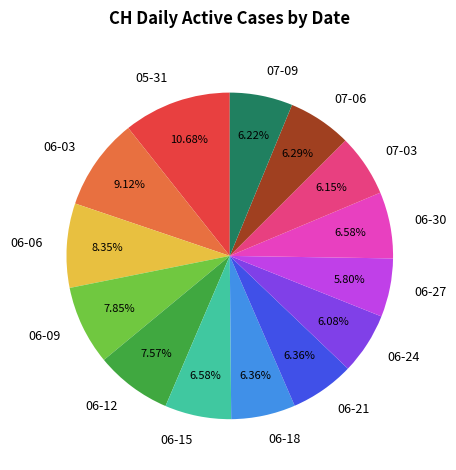

Do 06-18 and 07-06 together represent more than half of the pie?

No